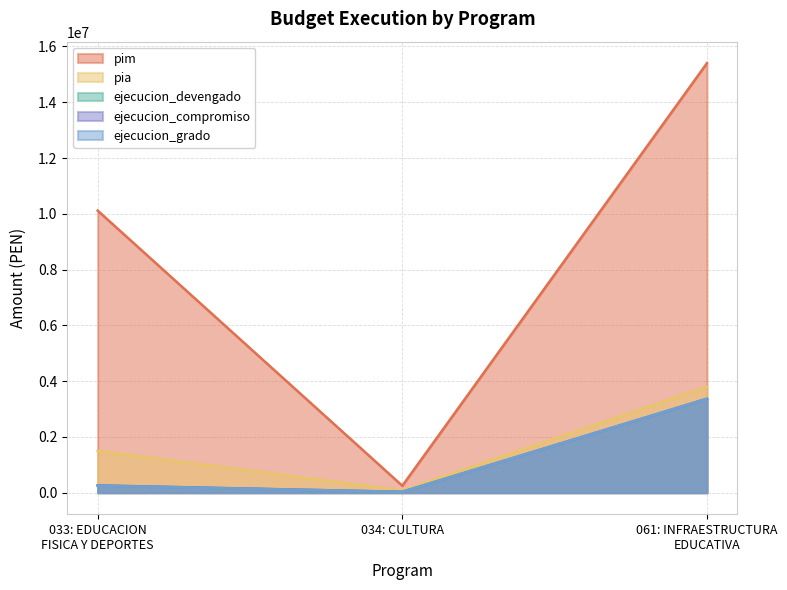

How many series are shown in this chart?

5